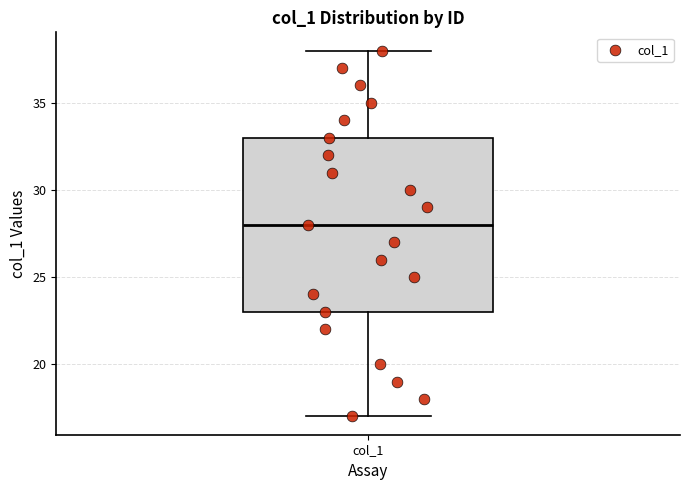

Read this box plot against the y-axis: the position of the median line, the range covered by the box, and the ends of both whiskers. The values are not printed on the chart, so give them approximately, as read against the axis.

median 28, box 23 to 33, whiskers 17 to 38